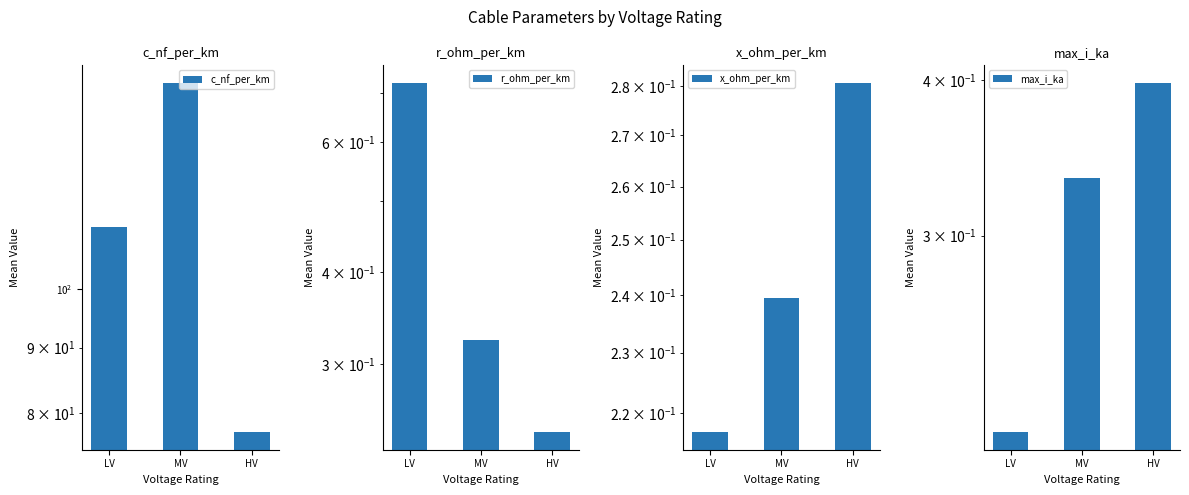

Are the bars grouped side by side (vs. stacked)?

Yes